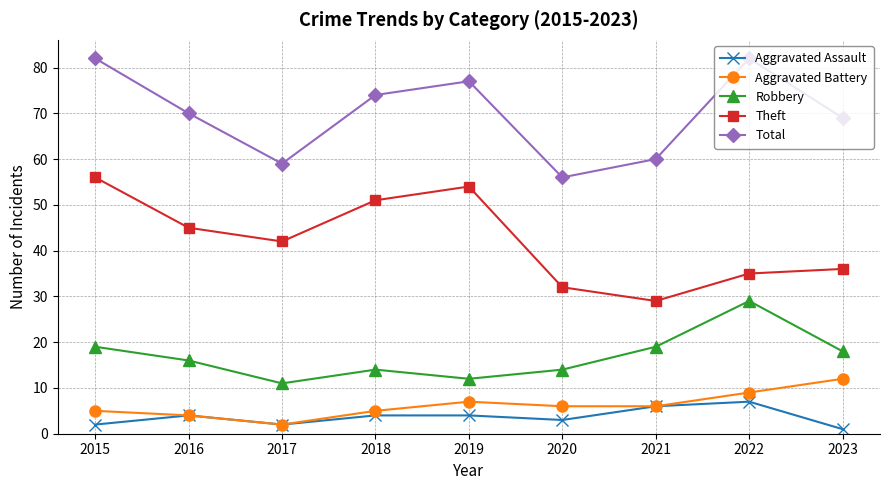

True or false: Aggravated Battery and Total cross at least once.

False